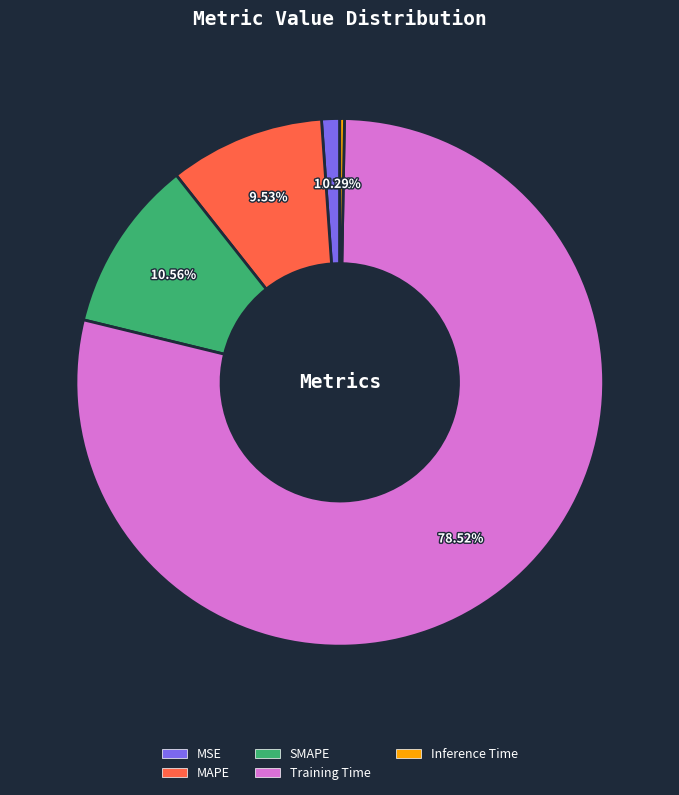

To the nearest percent, what is the average slice percentage?

20%